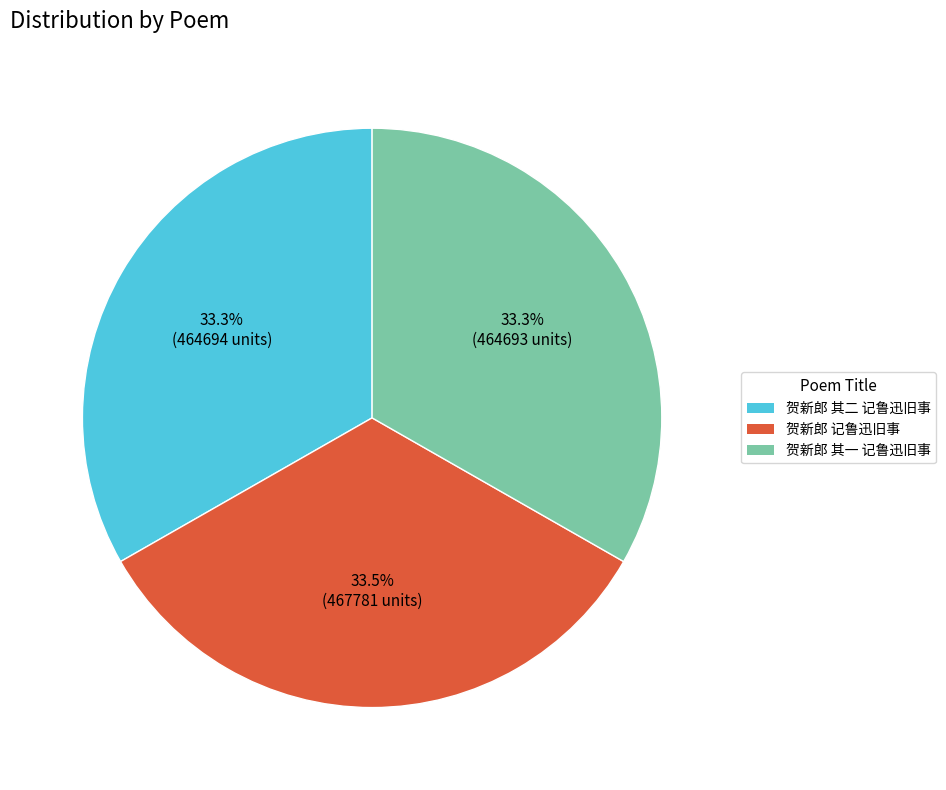

Does 贺新郎 其二 记鲁迅旧事 represent more than half of the total?

No